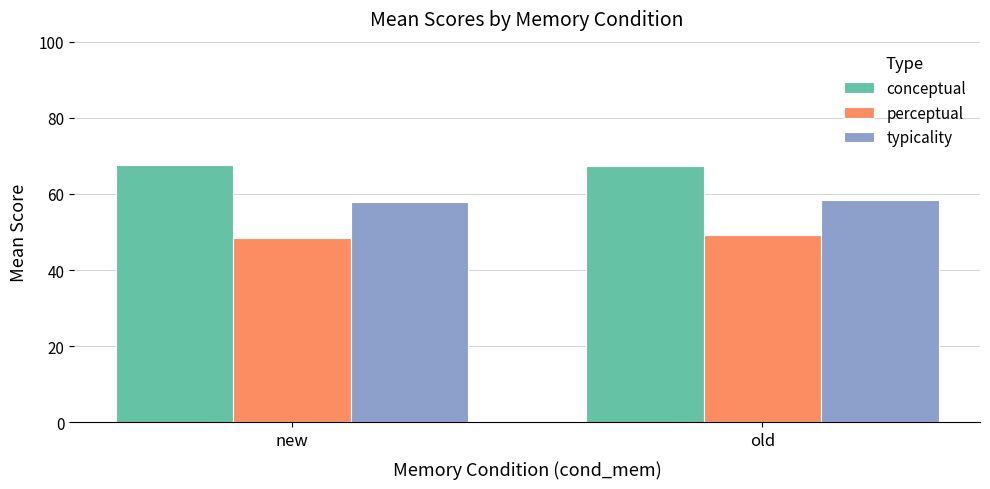

How many bars are there in each group?

3